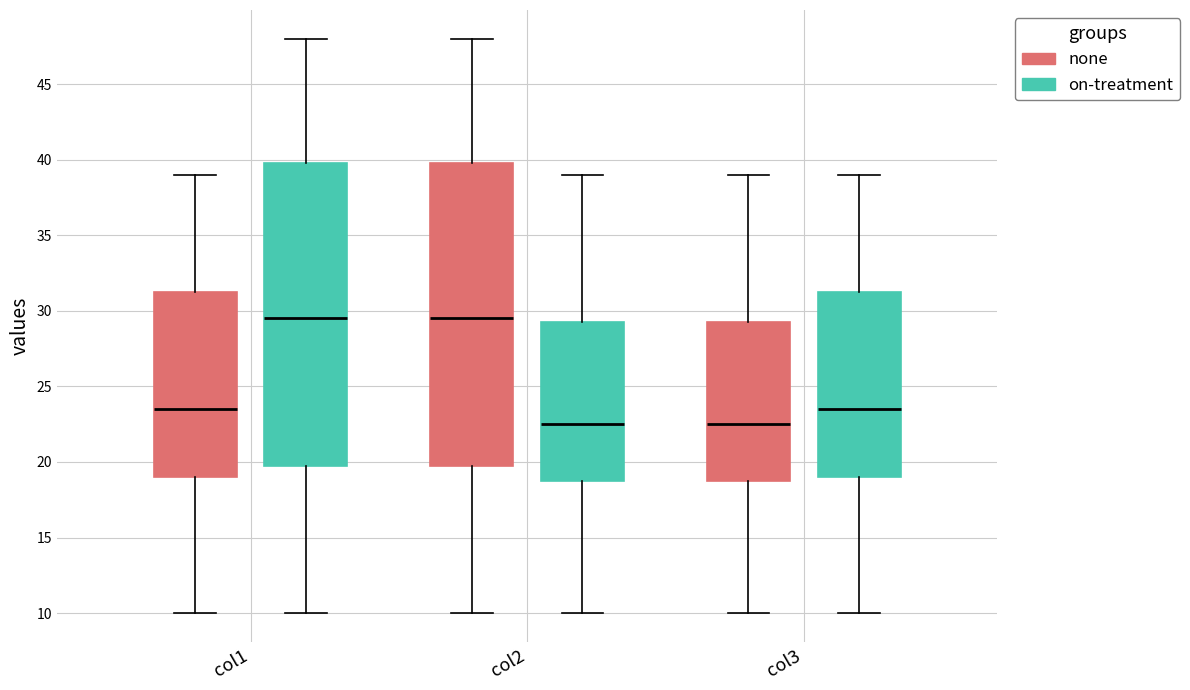

Reading left to right, transcribe this box plot: for each box, give where its median line is, the range the box spans, and where its two whiskers end, as read against the y-axis. The values are not printed on the chart, so give them approximately, as read against the axis.

col1 (none): median 23.5, box 19.0 to 31.5, whiskers 10.0 to 39.0
col1 (on-treatment): median 29.5, box 20.0 to 40.0, whiskers 10.0 to 48.0
col2 (none): median 29.5, box 20.0 to 40.0, whiskers 10.0 to 48.0
col2 (on-treatment): median 22.5, box 19.0 to 29.5, whiskers 10.0 to 39.0
col3 (none): median 22.5, box 19.0 to 29.5, whiskers 10.0 to 39.0
col3 (on-treatment): median 23.5, box 19.0 to 31.5, whiskers 10.0 to 39.0